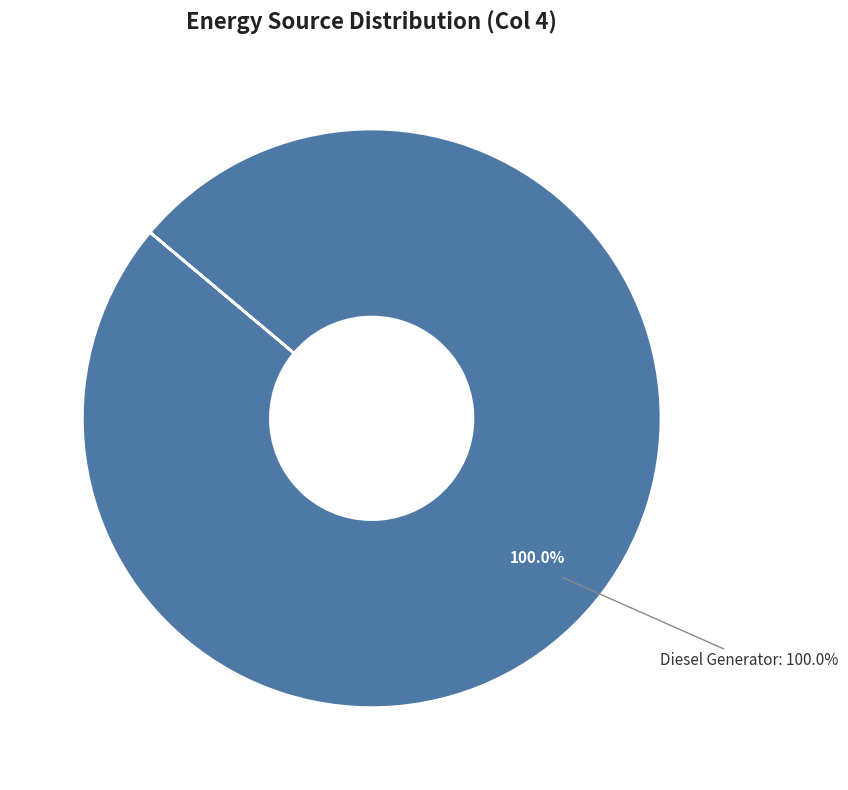

Is the sum of Owned Batteries and Owned PV greater than half?

No